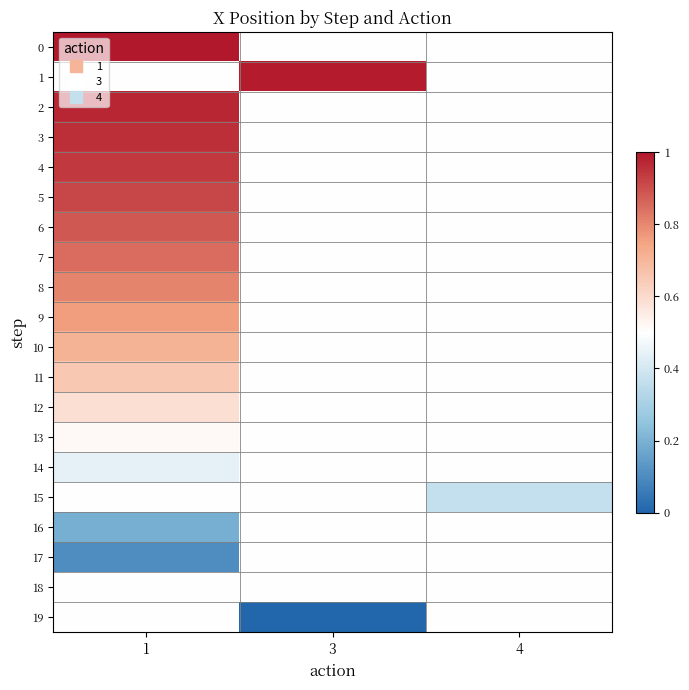

Reading left to right, transcribe all the data shown in this chart.

0: 1=1.0	3=0.5	4=0.5
1: 1=0.5	3=1.0	4=0.5
2: 1=1.0	3=0.5	4=0.5
3: 1=1.0	3=0.5	4=0.5
4: 1=0.9	3=0.5	4=0.5
5: 1=0.9	3=0.5	4=0.5
6: 1=0.9	3=0.5	4=0.5
7: 1=0.8	3=0.5	4=0.5
8: 1=0.8	3=0.5	4=0.5
9: 1=0.8	3=0.5	4=0.5
10: 1=0.7	3=0.5	4=0.5
11: 1=0.6	3=0.5	4=0.5
12: 1=0.6	3=0.5	4=0.5
13: 1=0.5	3=0.5	4=0.5
14: 1=0.4	3=0.5	4=0.5
15: 1=0.5	3=0.5	4=0.4
16: 1=0.2	3=0.5	4=0.5
17: 1=0.1	3=0.5	4=0.5
18: 1=0.5	3=0.5	4=0.5
19: 1=0.5	3=0.0	4=0.5